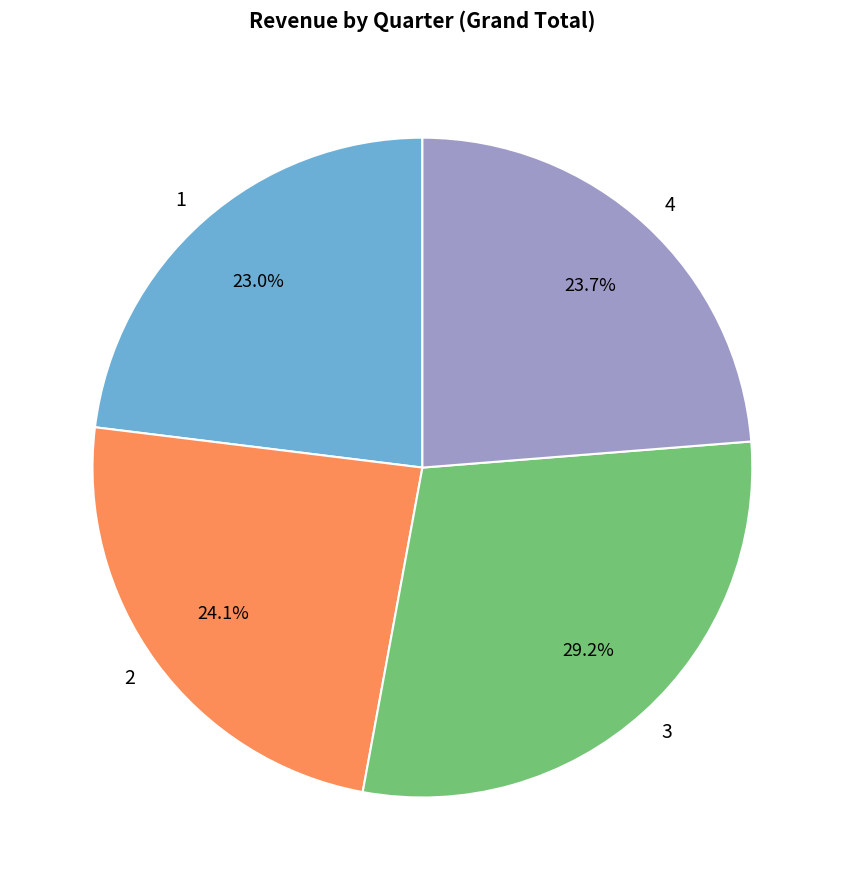

Is there a majority slice in this chart?

No